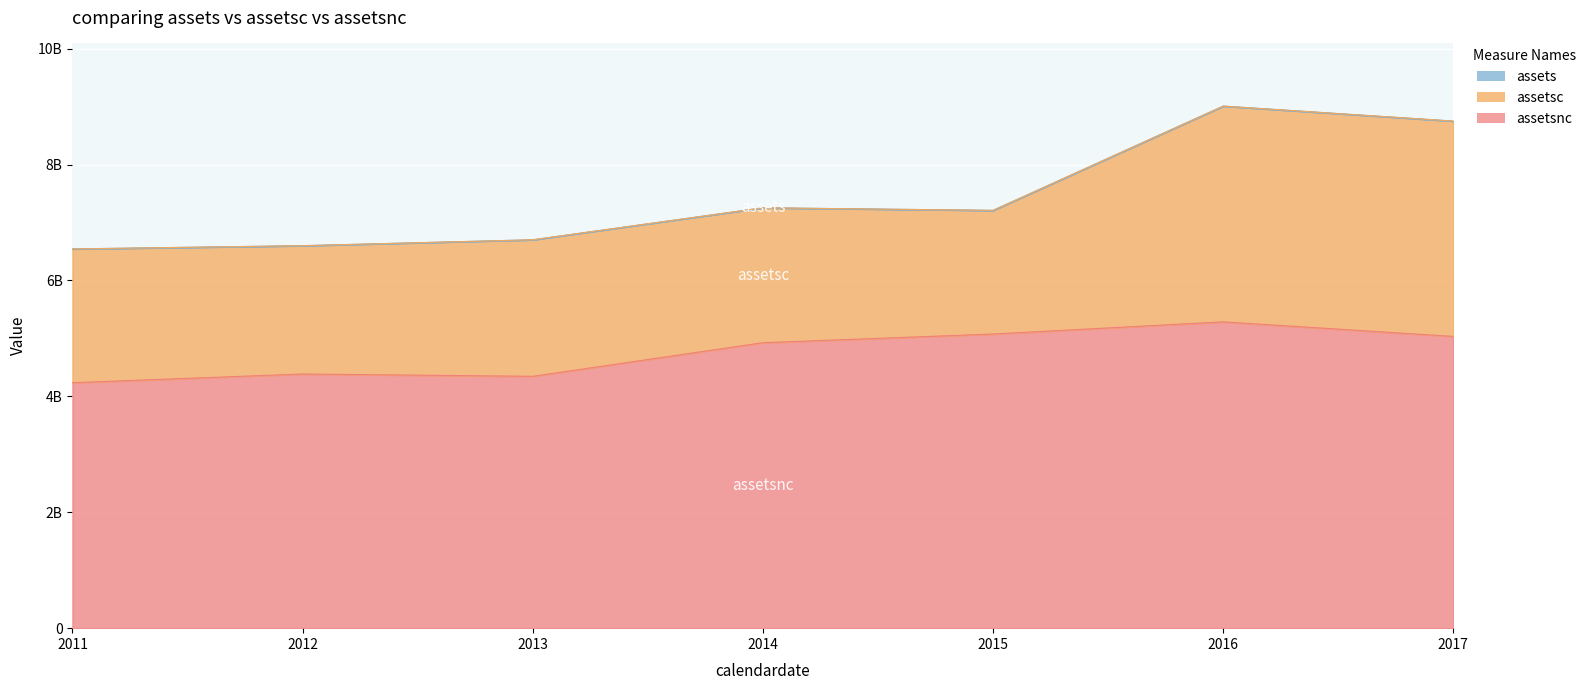

How many data points in assets are above 7209486000?

3